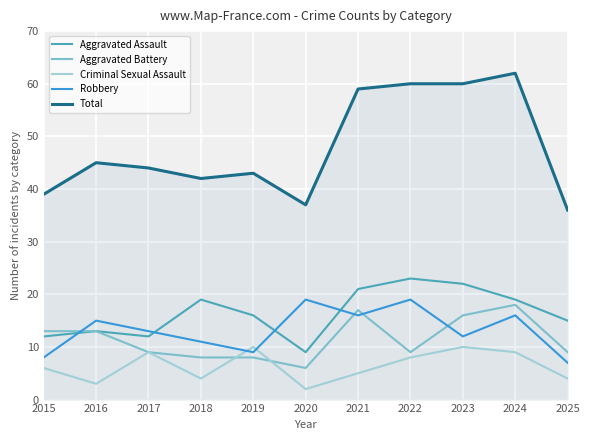

Which series has the largest range (max minus min)?

Total